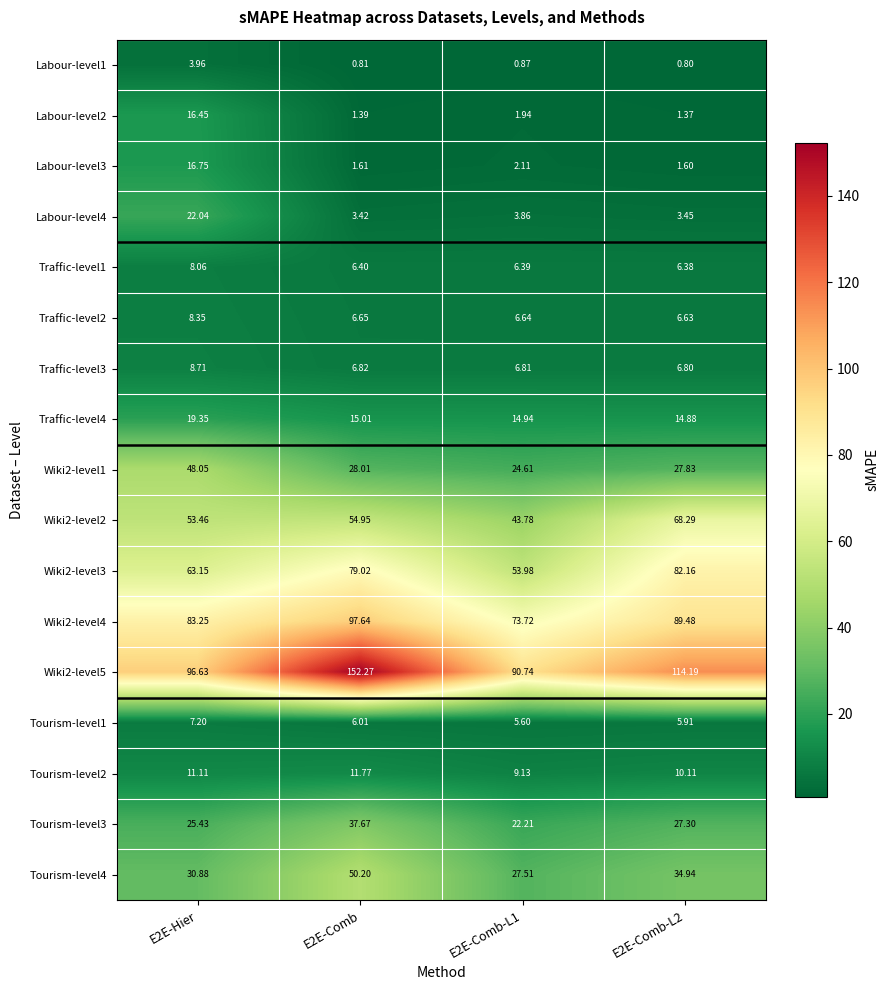

Is the value of Tourism-level2 at E2E-Hier greater than the value of Traffic-level3 at E2E-Comb-L2?

Yes